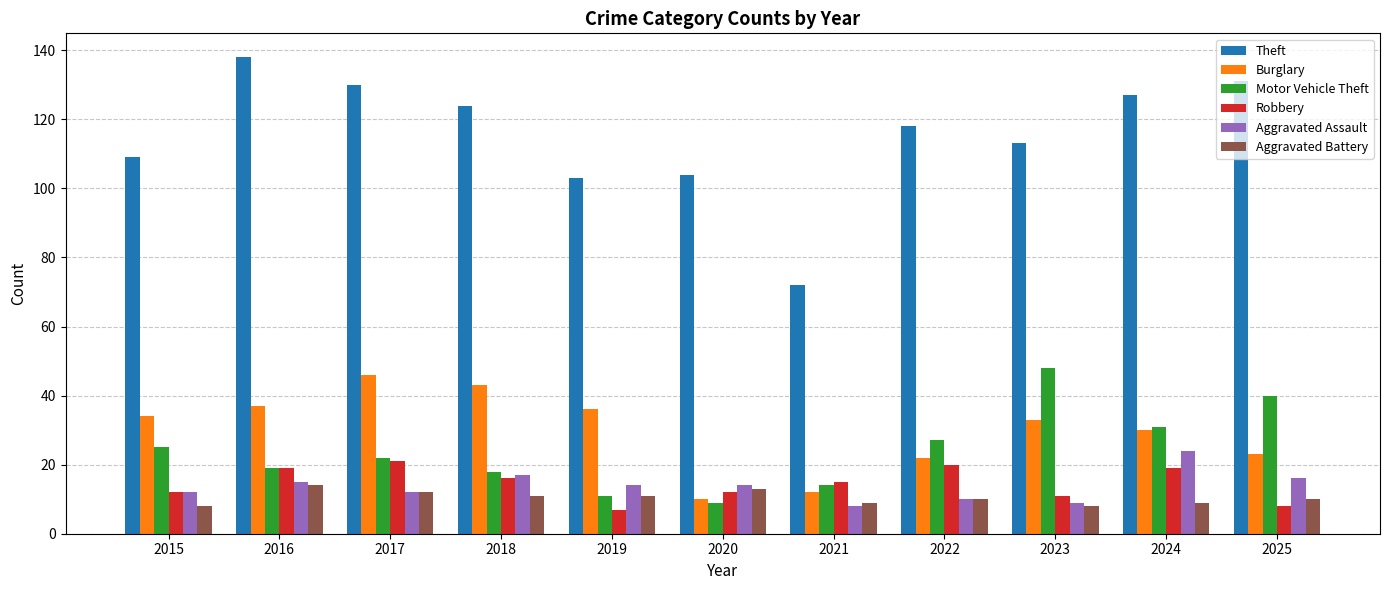

Reading left to right, what are all the values shown in this chart?

Theft: 2015=109	2016=138	2017=130	2018=124	2019=103	2020=104	2021=72	2022=118	2023=113	2024=127	2025=131
Burglary: 2015=34	2016=37	2017=46	2018=43	2019=36	2020=10	2021=12	2022=22	2023=33	2024=30	2025=23
Motor Vehicle Theft: 2015=25	2016=19	2017=22	2018=18	2019=11	2020=9	2021=14	2022=27	2023=48	2024=31	2025=40
Robbery: 2015=12	2016=19	2017=21	2018=16	2019=7	2020=12	2021=15	2022=20	2023=11	2024=19	2025=8
Aggravated Assault: 2015=12	2016=15	2017=12	2018=17	2019=14	2020=14	2021=8	2022=10	2023=9	2024=24	2025=16
Aggravated Battery: 2015=8	2016=14	2017=12	2018=11	2019=11	2020=13	2021=9	2022=10	2023=8	2024=9	2025=10